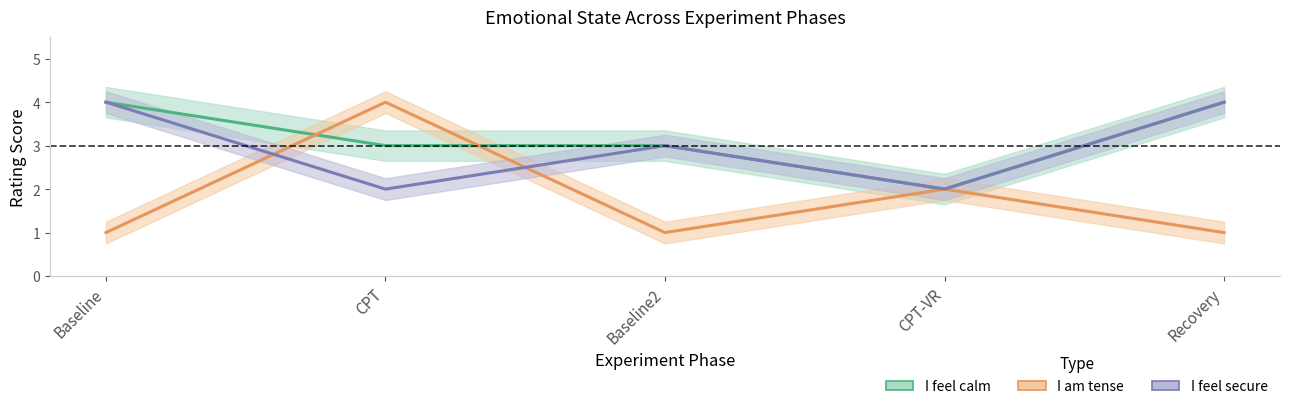

Is the value of I am tense at CPT greater than the value of I feel secure at CPT?

Yes